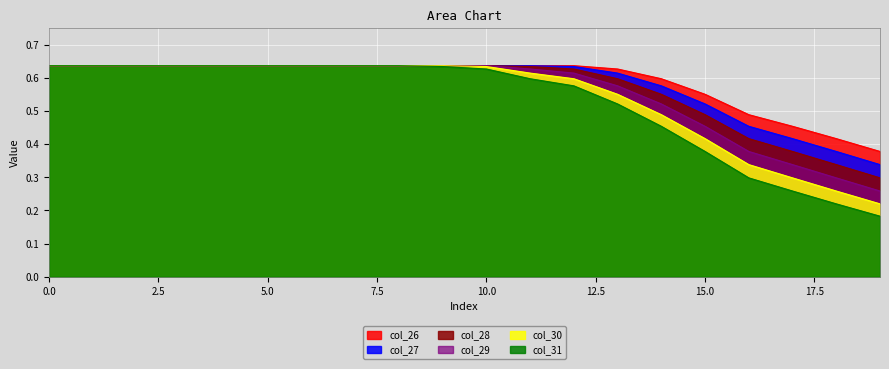

True or false: col_29 and col_30 intersect in this chart.

False